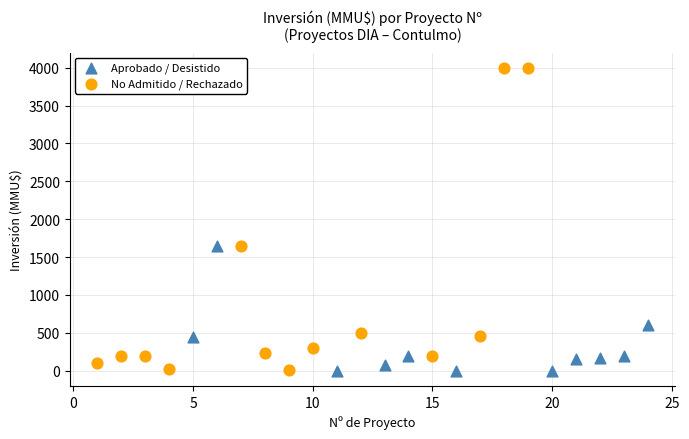

Which series contains the highest Y value?

No Admitido / Rechazado